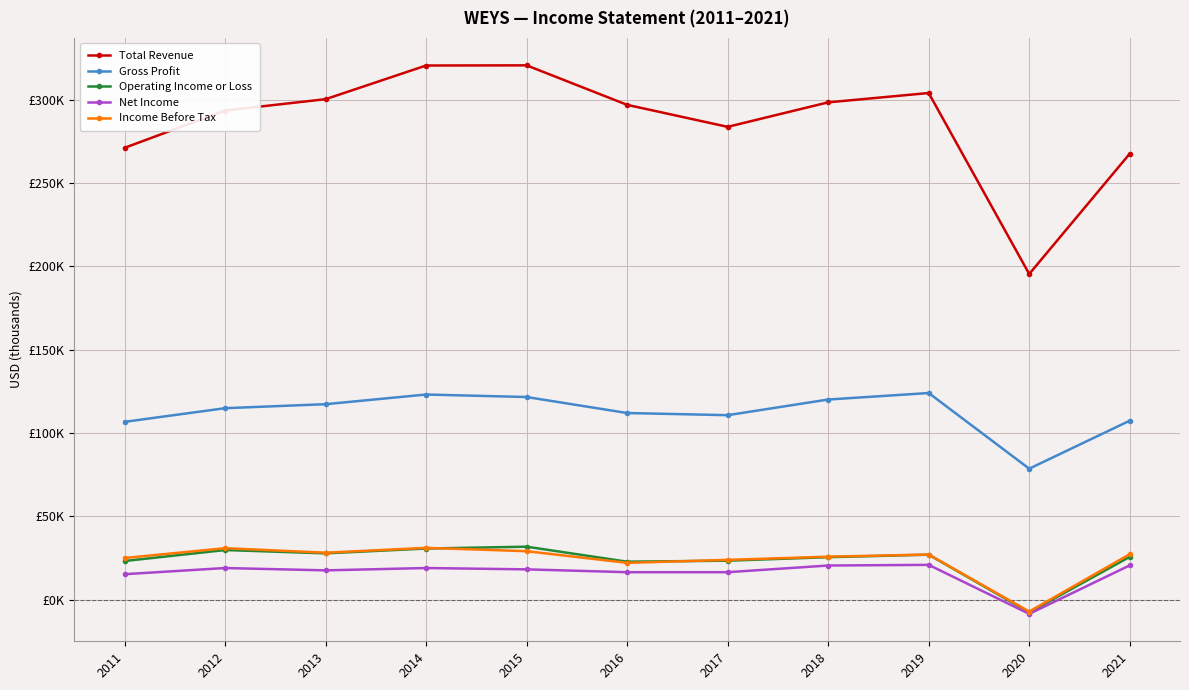

How many interior local peaks does the Operating Income or Loss series have?

3